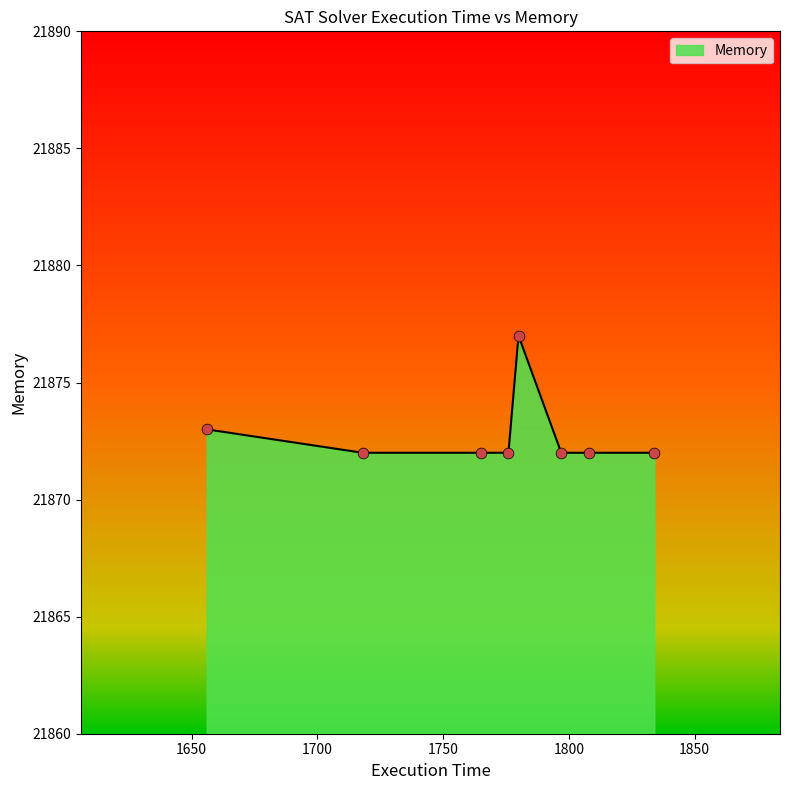

What is the minimum value shown in the chart?

21872